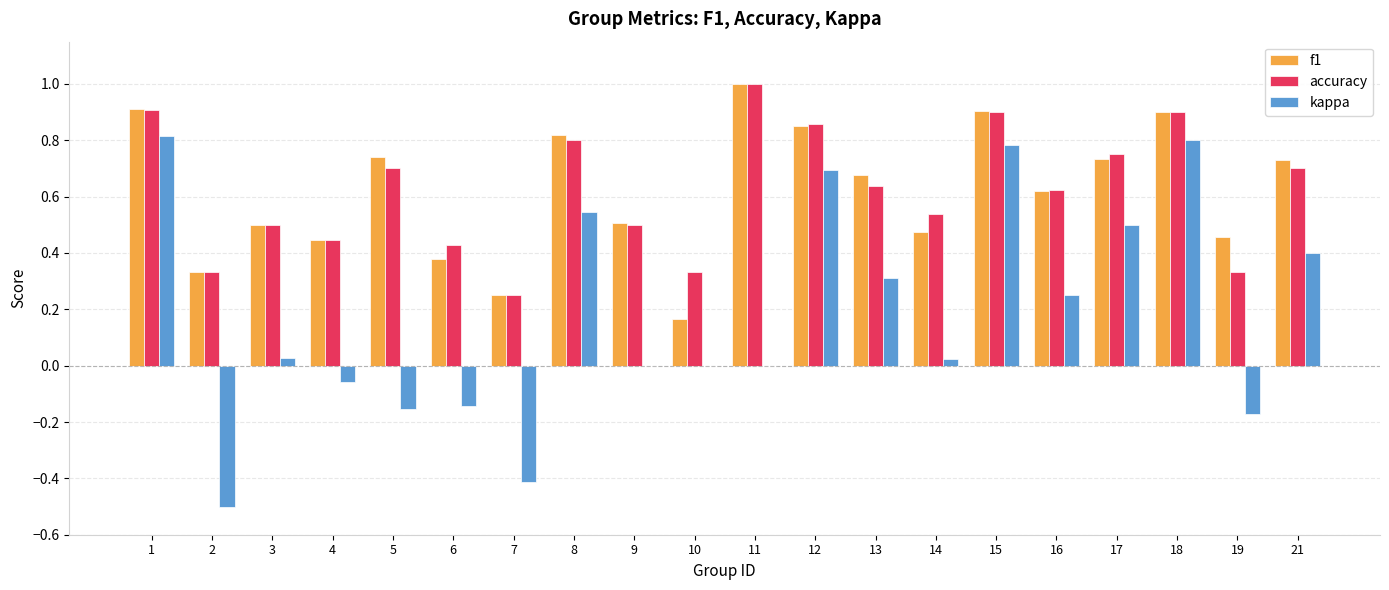

At which label does accuracy reach its peak?

11